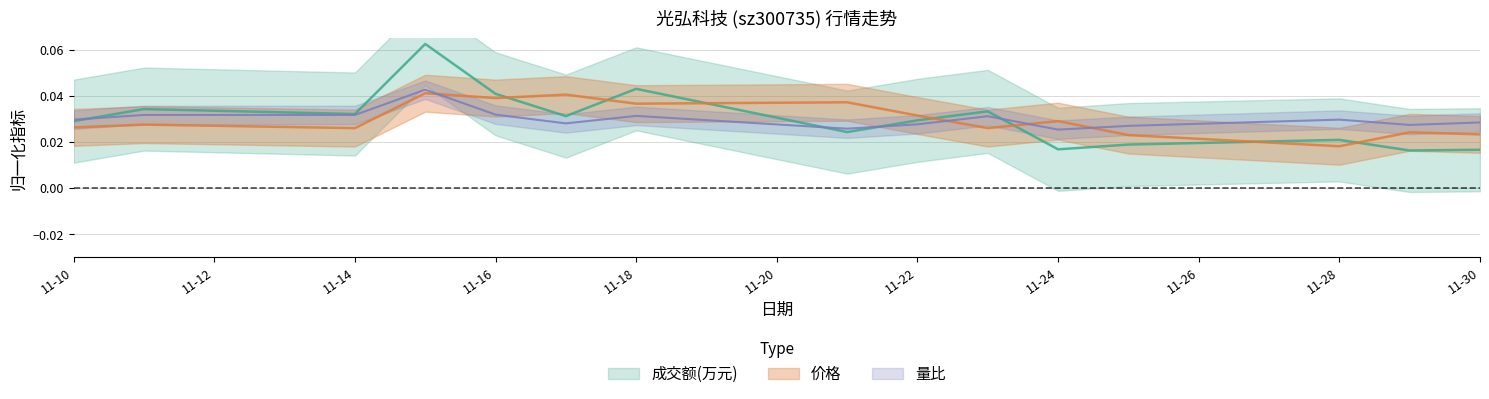

At which category is the sum across all series the highest?

2022-11-15